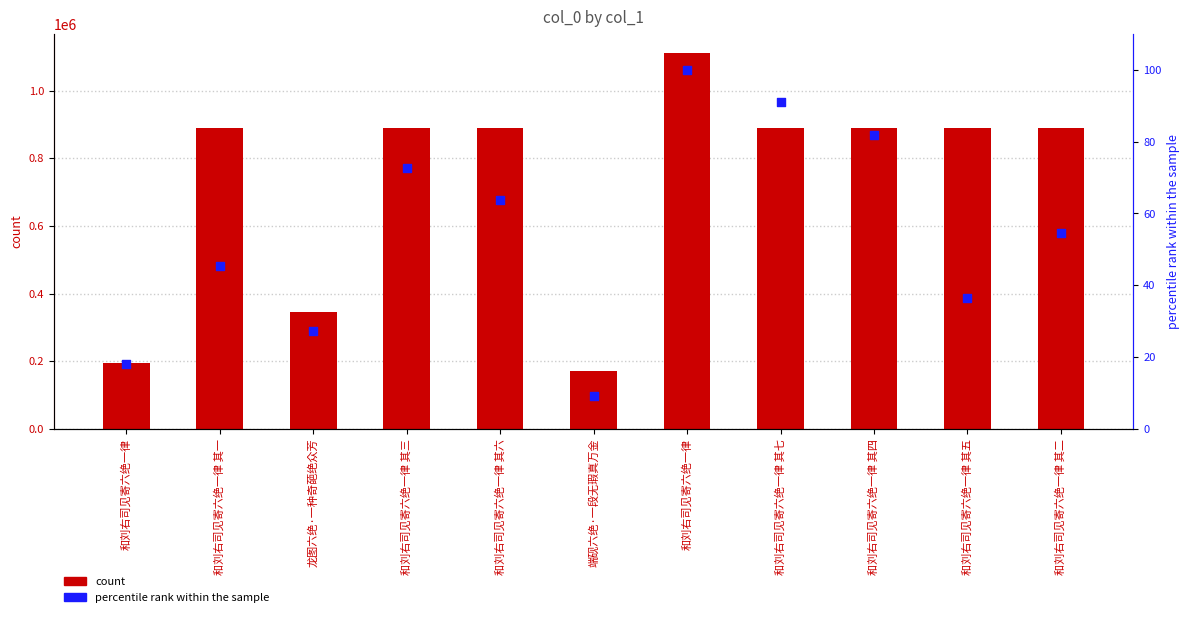

What are all the series names shown in the legend?

count, percentile rank within the sample